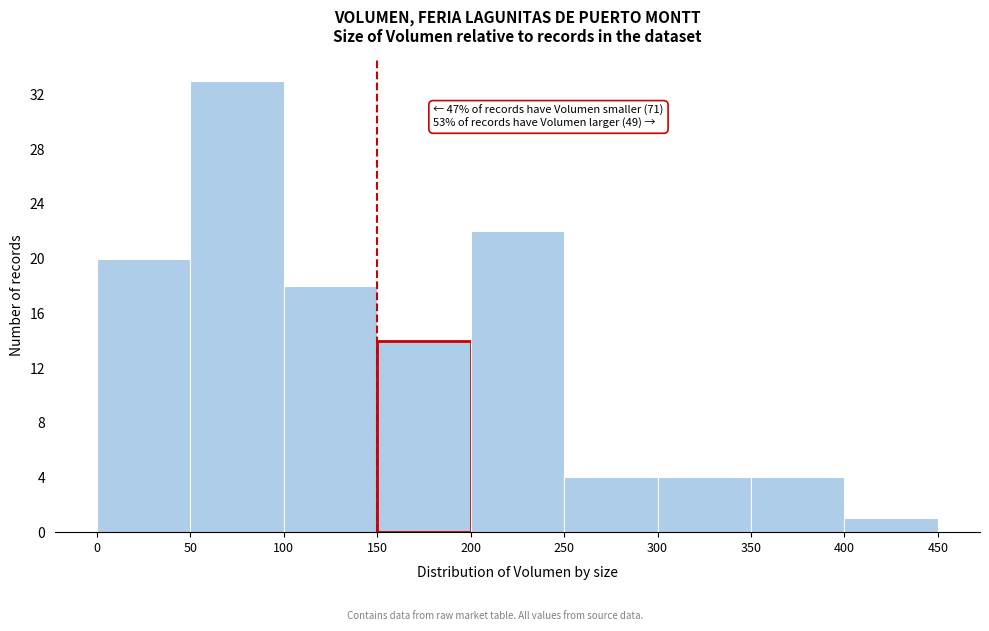

Which range on the x-axis has the tallest bar?

50 to 100